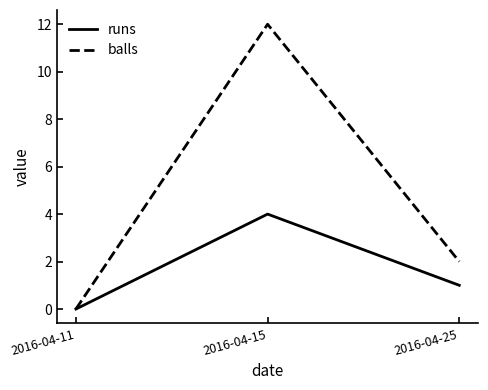

Reading right to left, list all the values displayed in this chart.

runs: 2016-04-25=1	2016-04-15=4	2016-04-11=0
balls: 2016-04-25=2	2016-04-15=12	2016-04-11=0